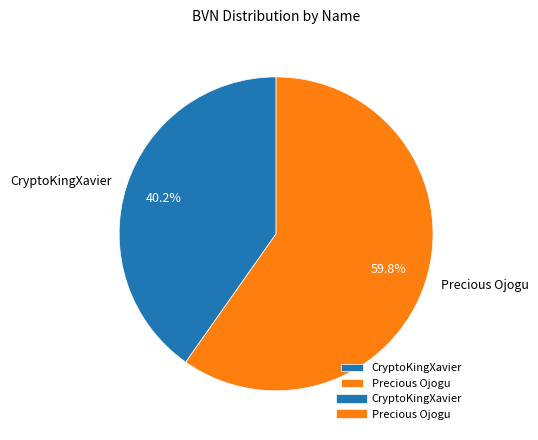

What is the ratio of the value at CryptoKingXavier to the value at Precious Ojogu?

0.7